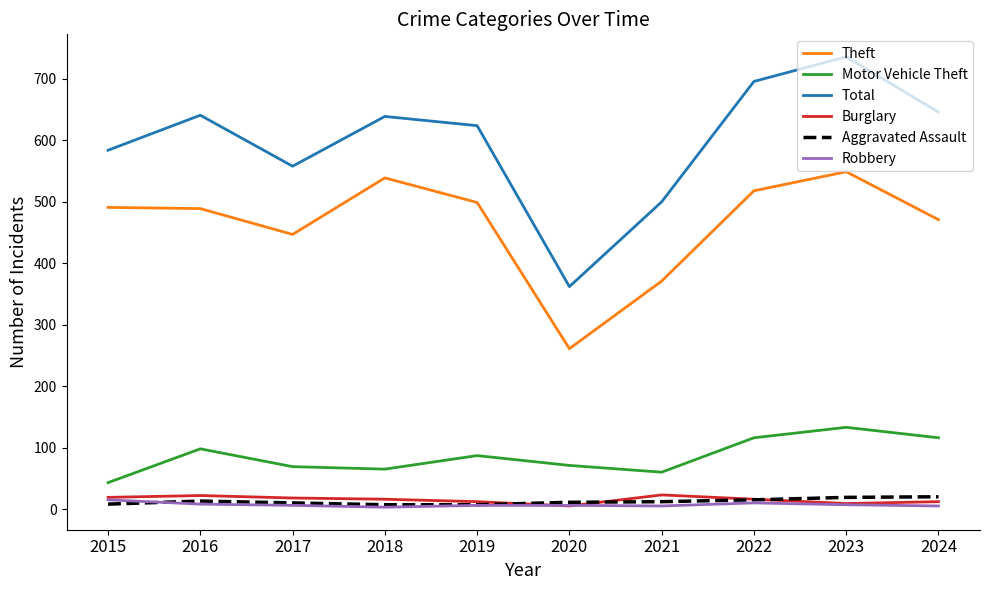

What is the total value across all series at 2021?

971